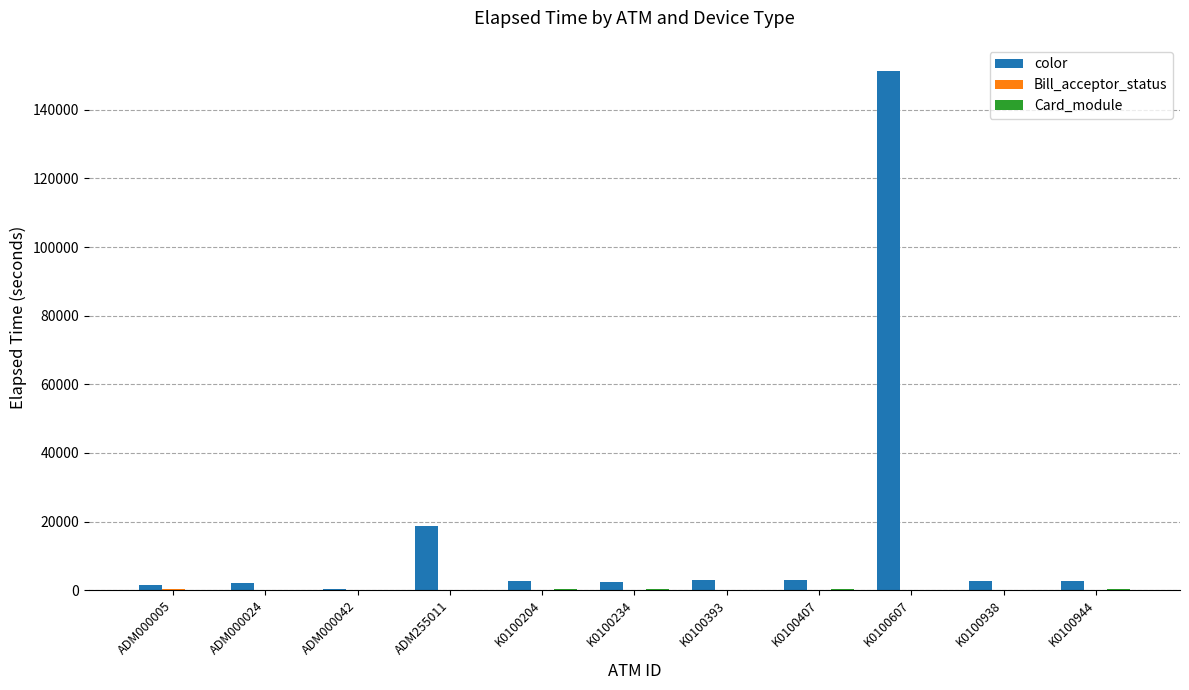

At which category does the chart reach its peak across all series?

K0100607